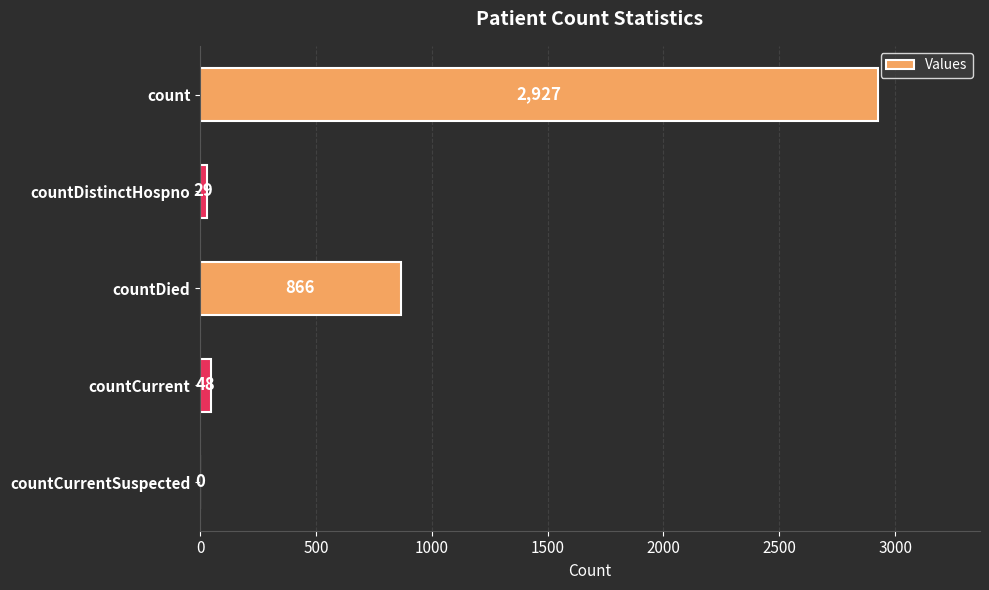

Which has a higher value, countDied or countDistinctHospno?

countDied